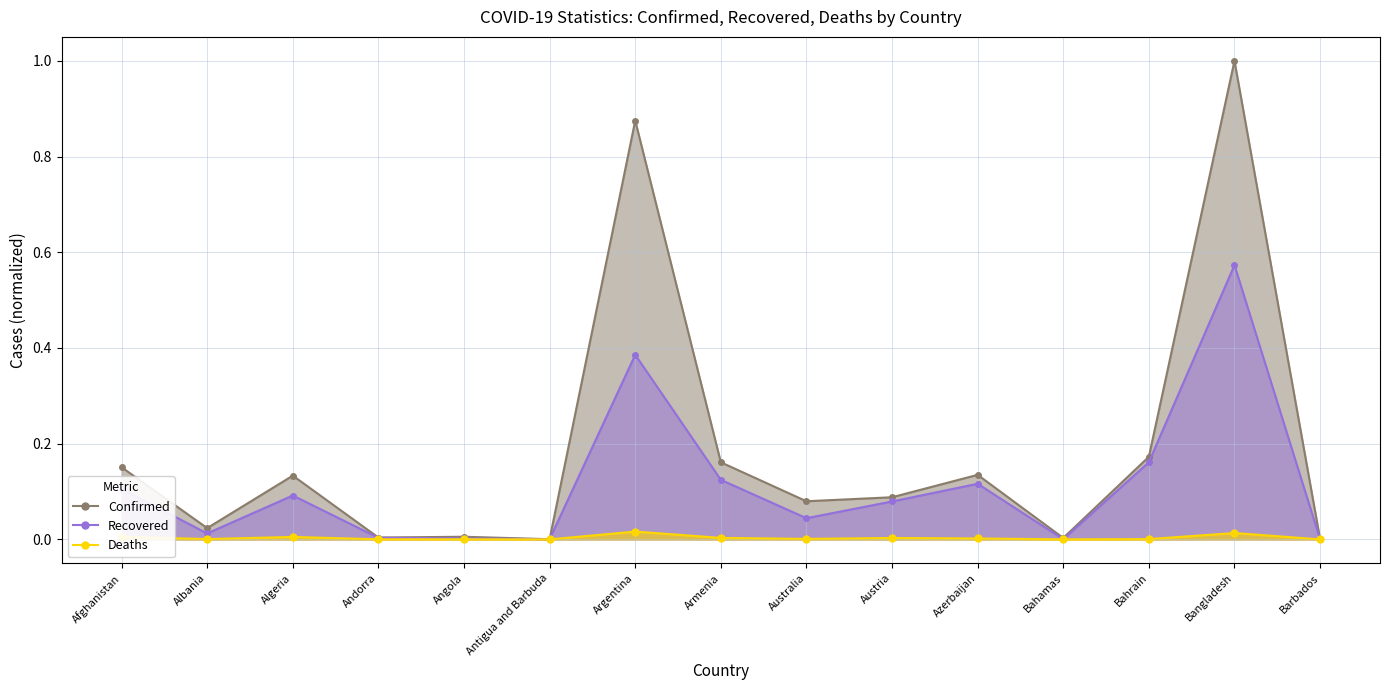

The Confirmed series shows 0.2 at Azerbaijan. True or false?

False